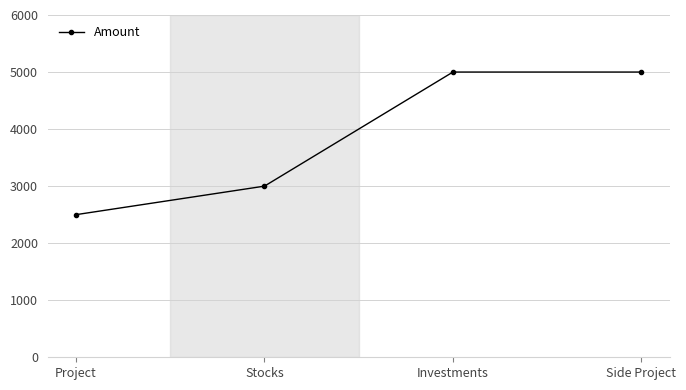

What is the difference between the values at Stocks and Investments?

2000